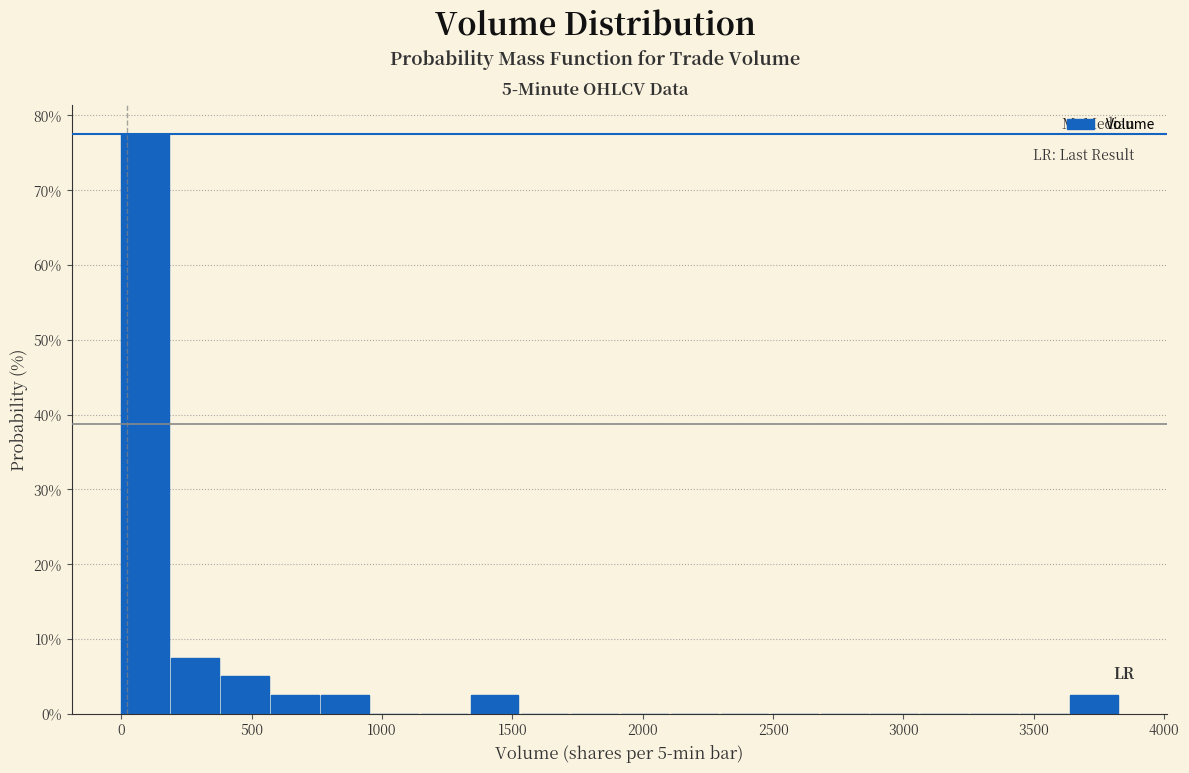

Around what value on the x-axis is the tallest bar? Give the approximate position of its centre, as read against the axis.

100